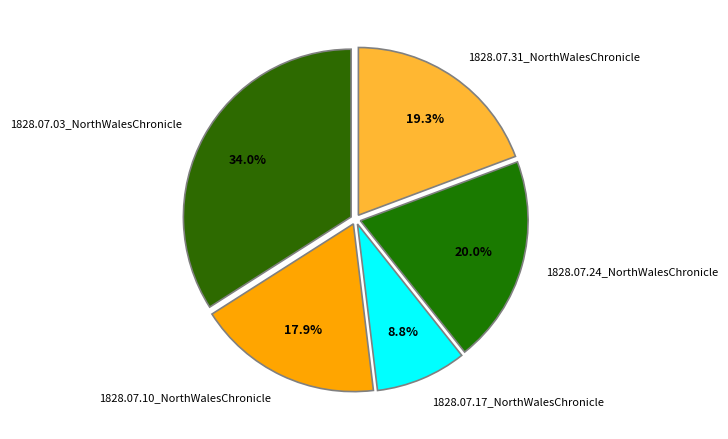

Is the sum of 1828.07.03_NorthWalesChronicle and 1828.07.10_NorthWalesChronicle greater than half?

Yes